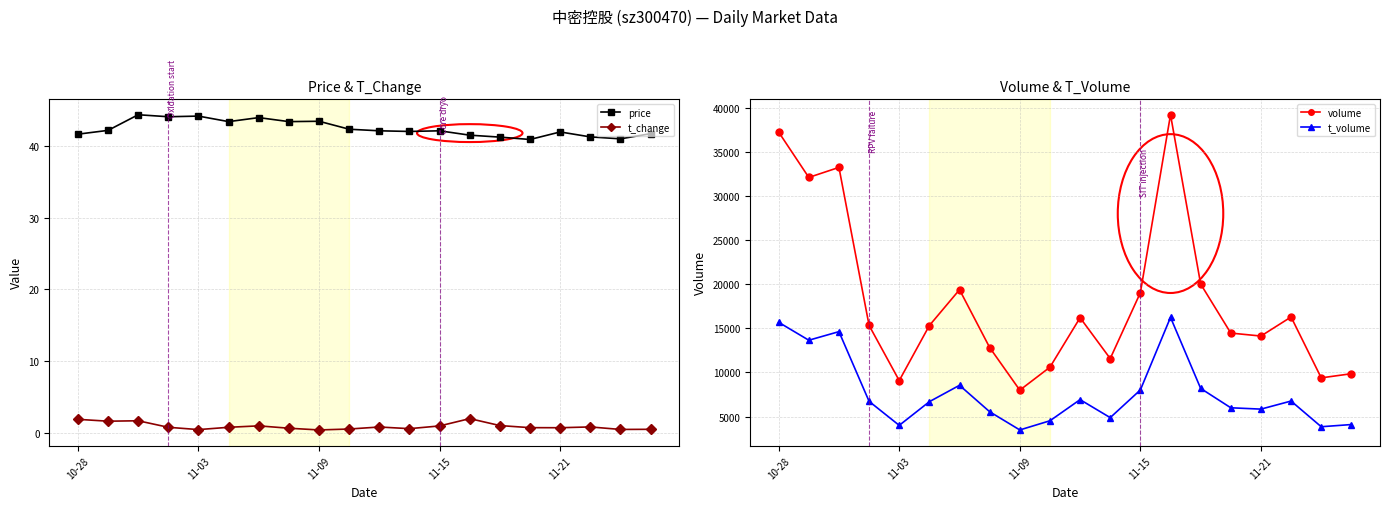

What is the difference between the maximum and minimum values in the price series?

3.5